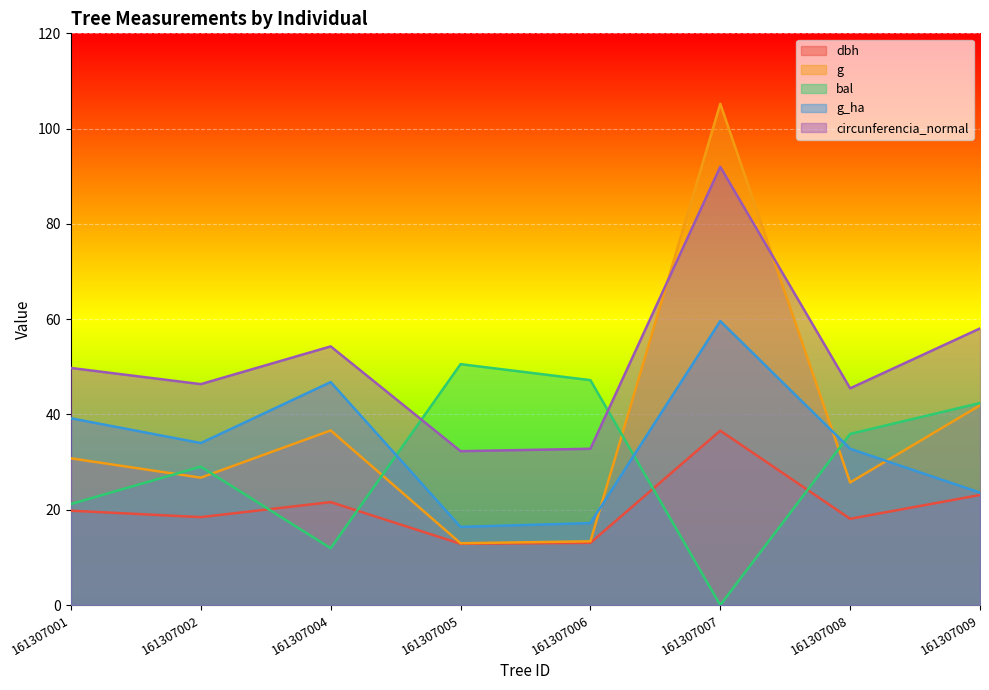

How many lines are shown in the chart?

5